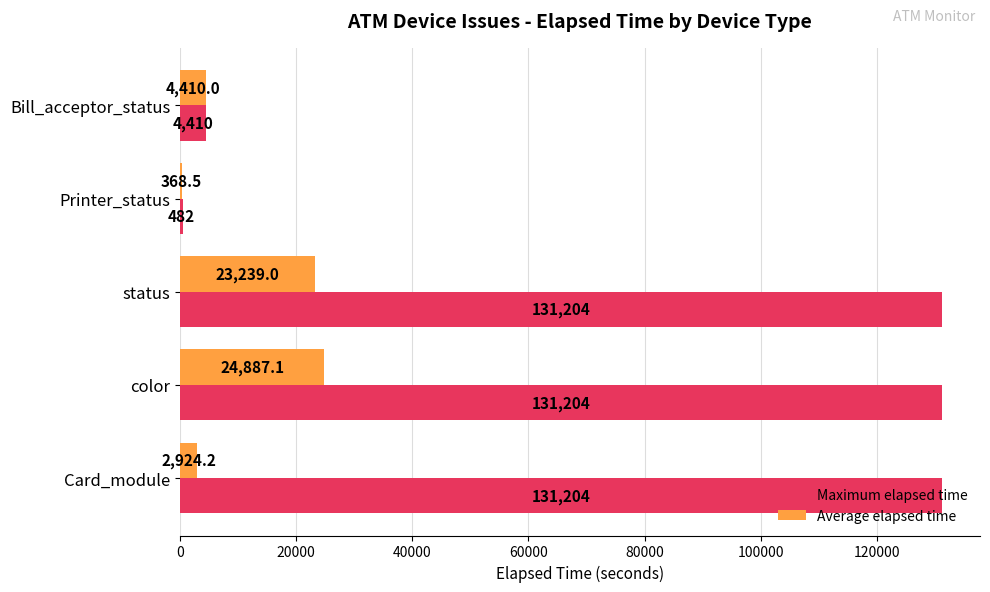

What is the maximum value shown in the chart?

131204.0